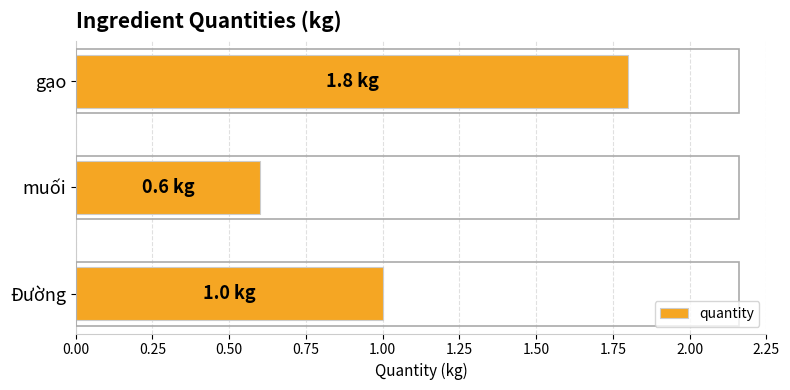

What is the average value?

1.1